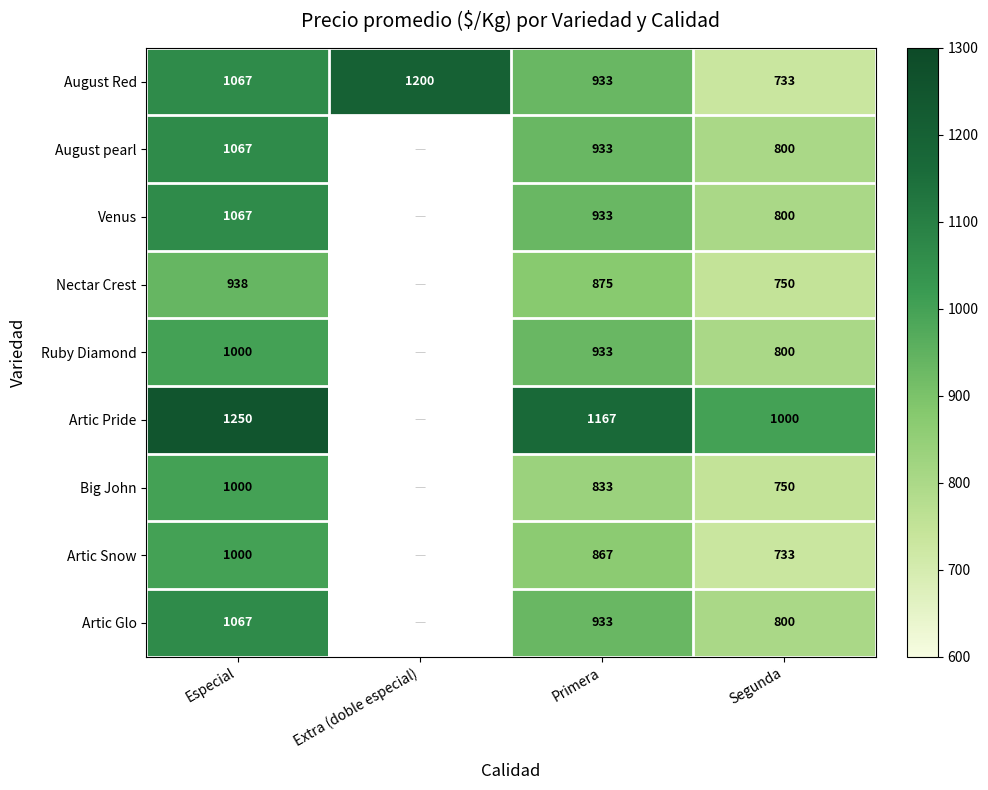

What value does the Artic Pride series have at Primera?

1167.0